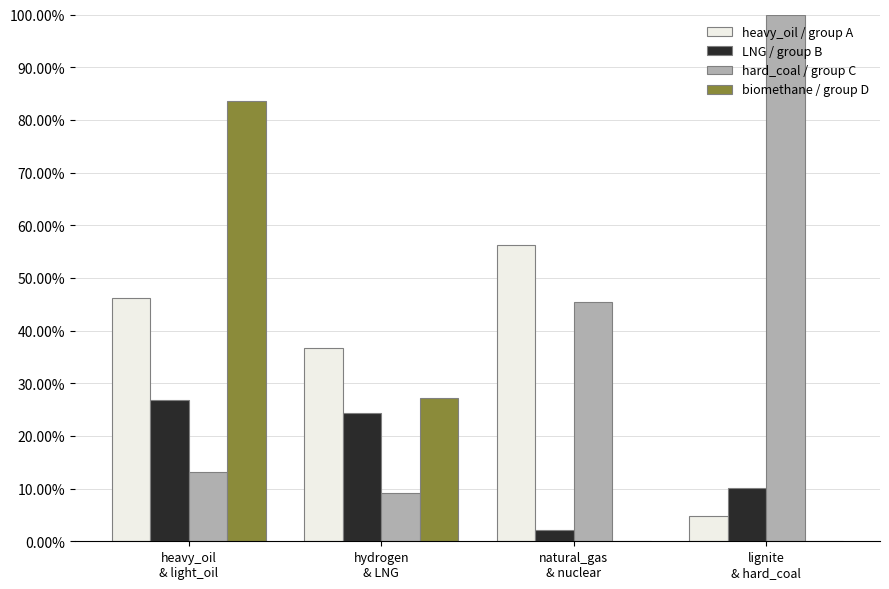

What is the spread (max minus min) of values at heavy_oil
& light_oil?

0.7